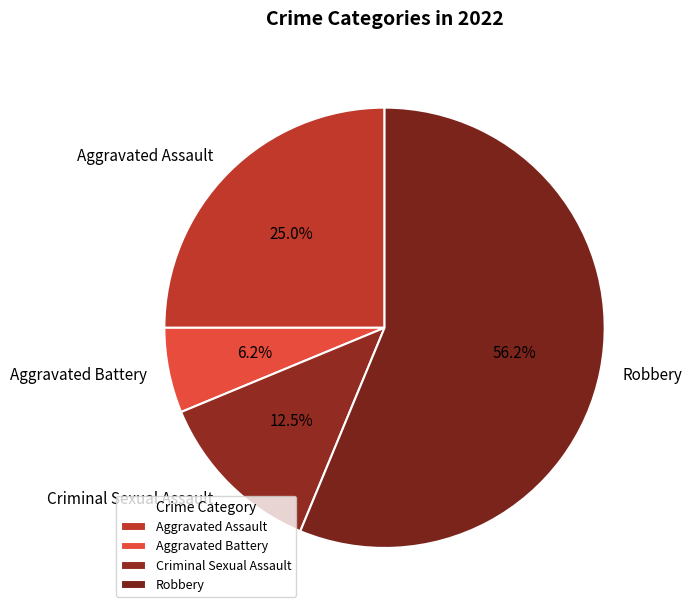

Is it true that Aggravated Assault is 35% of the pie?

False